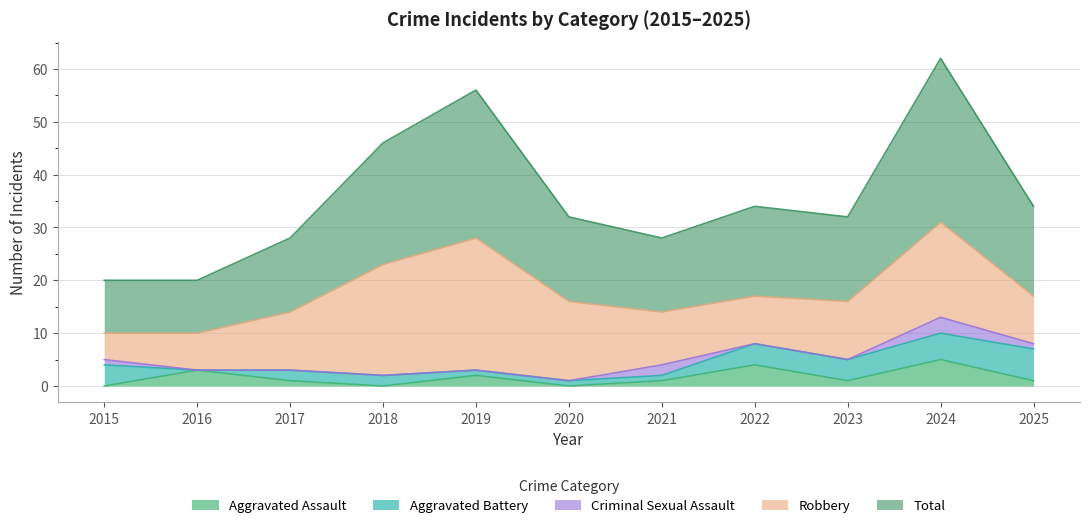

Reading left to right, transcribe all the data shown in this chart.

Aggravated Assault: 0	3	1	0	2	0	1	4	1	5	1
Aggravated Battery: 4	0	2	2	1	1	1	4	4	5	6
Criminal Sexual Assault: 1	0	0	0	0	0	2	0	0	3	1
Robbery: 5	7	11	21	25	15	10	9	11	18	9
Total: 10	10	14	23	28	16	14	17	16	31	17